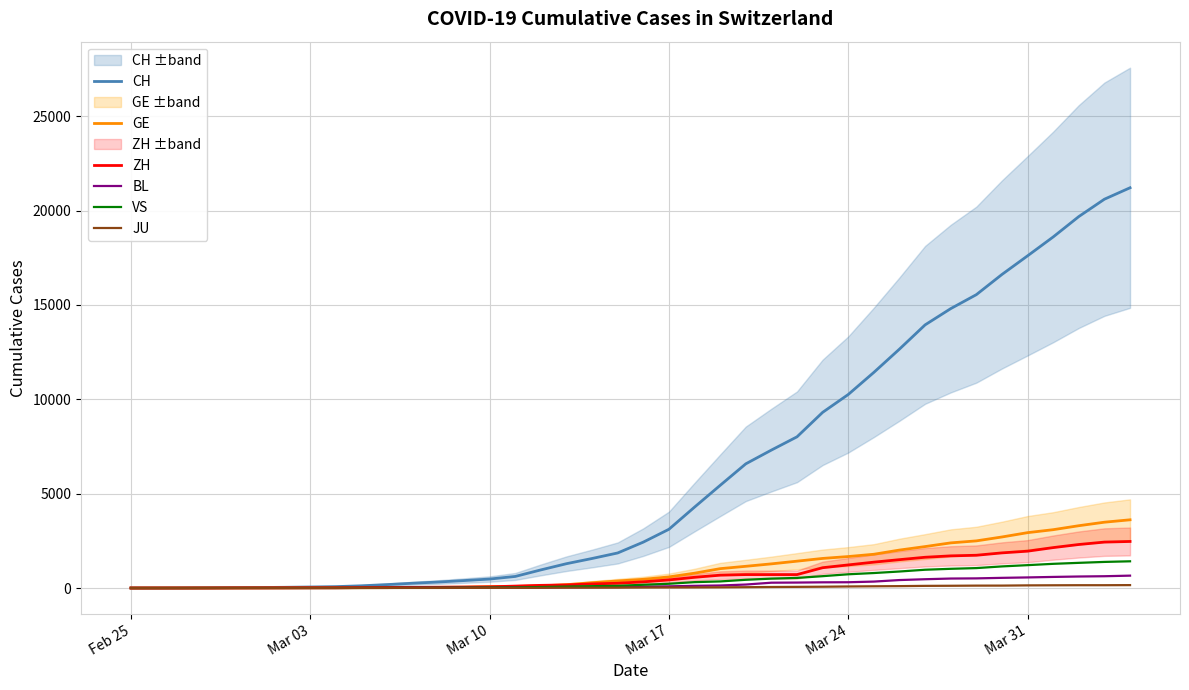

What is the sum of all JU values?

1963